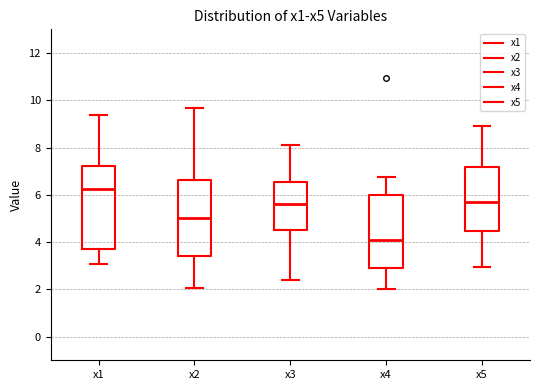

Where is the lower edge of the box for x3 on the y-axis? The values are not printed on the chart, so give them approximately, as read against the axis.

4.4